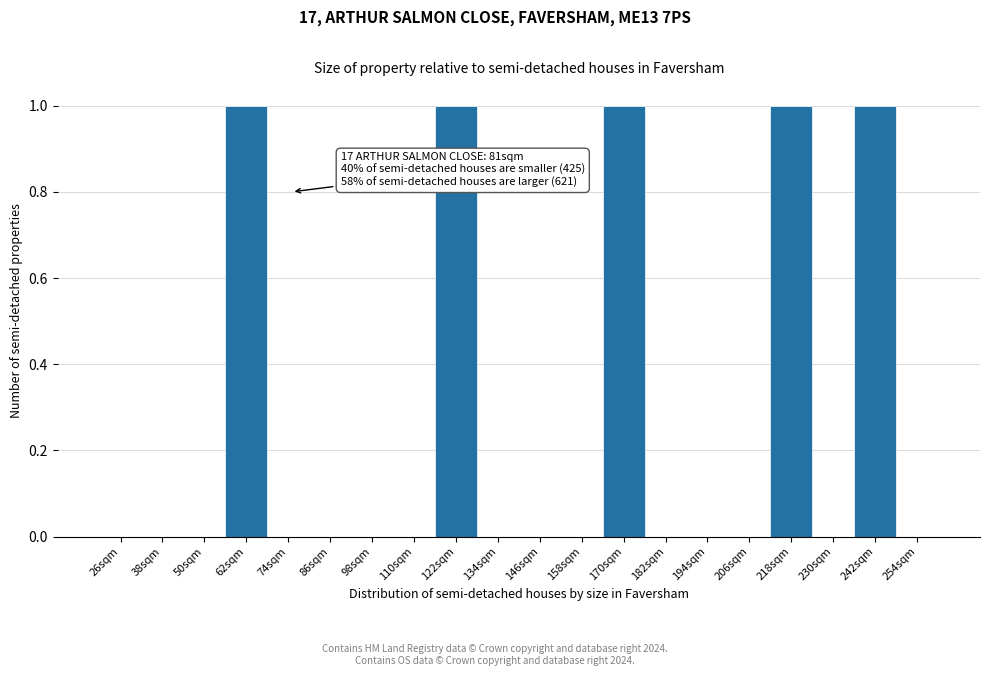

Reading right to left, extract all data points from this chart.

254sqm=0	242sqm=1	230sqm=0	218sqm=1	206sqm=0	194sqm=0	182sqm=0	170sqm=1	158sqm=0	146sqm=0	134sqm=0	122sqm=1	110sqm=0	98sqm=0	86sqm=0	74sqm=0	62sqm=1	50sqm=0	38sqm=0	26sqm=0